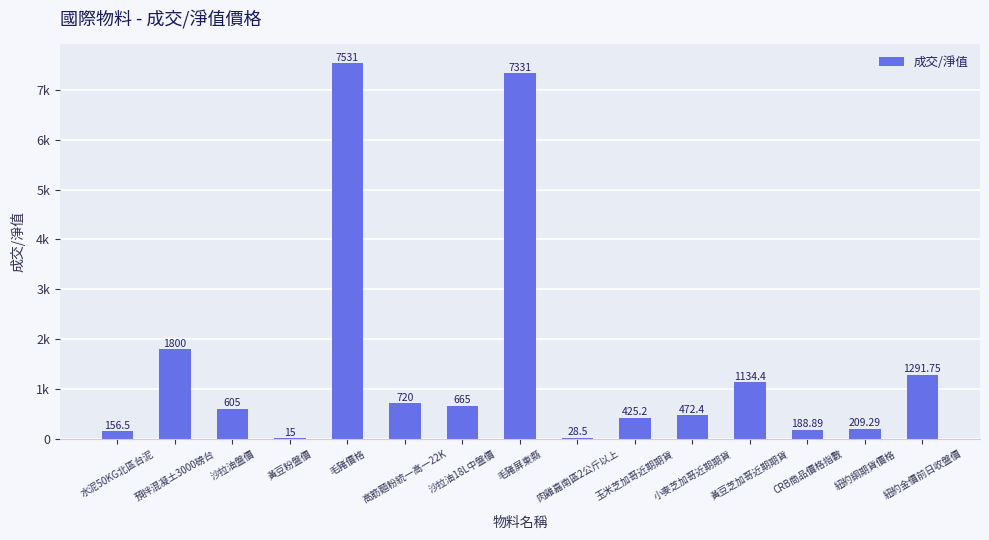

List the labels in order of value, largest first.

毛豬價格, 毛豬屏東縣, 預拌混凝土3000磅台, 紐約金價前日收盤價, 黃豆芝加哥近期期貨, 高筋麵粉統一高一22K, 沙拉油18L中盤價, 沙拉油盤價, 小麥芝加哥近期期貨, 玉米芝加哥近期期貨, 紐約銅期貨價格, CRB商品價格指數, 水泥50KG北區台泥, 肉雞嘉南區2公斤以上, 黃豆粉盤價